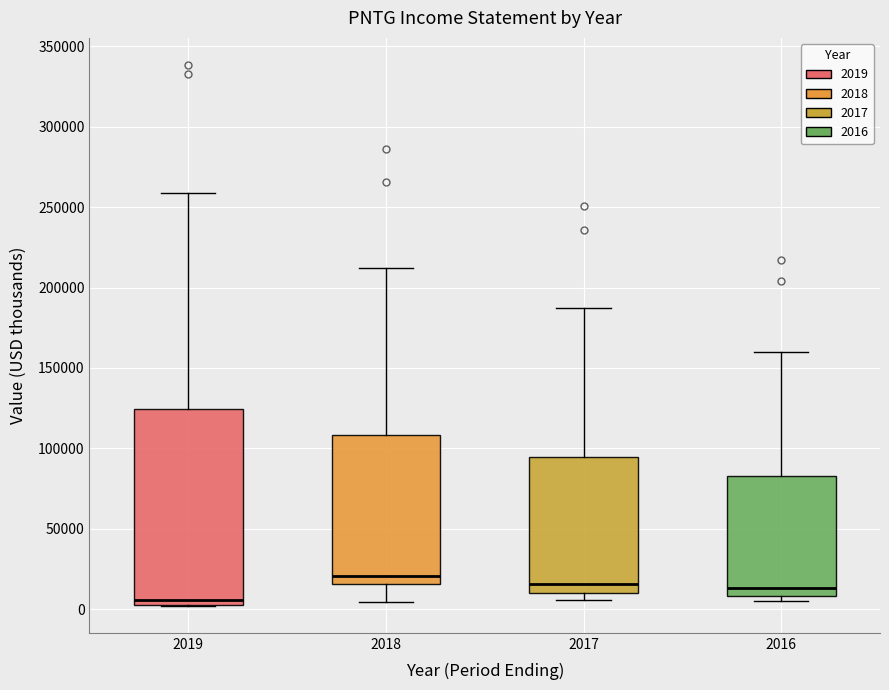

Reading left to right, read every box against the y-axis: the position of its median line, the range the box covers, and the ends of its whiskers. The values are not printed on the chart, so give them approximately, as read against the axis.

2019: median 5000 (just above the box's lower edge), box 5000 to 125000, whiskers 0 to 260000
2018: median 20000, box 15000 to 110000, whiskers 5000 to 210000
2017: median 15000, box 10000 to 95000, whiskers 5000 to 185000
2016: median 15000, box 10000 to 85000, whiskers 5000 to 160000